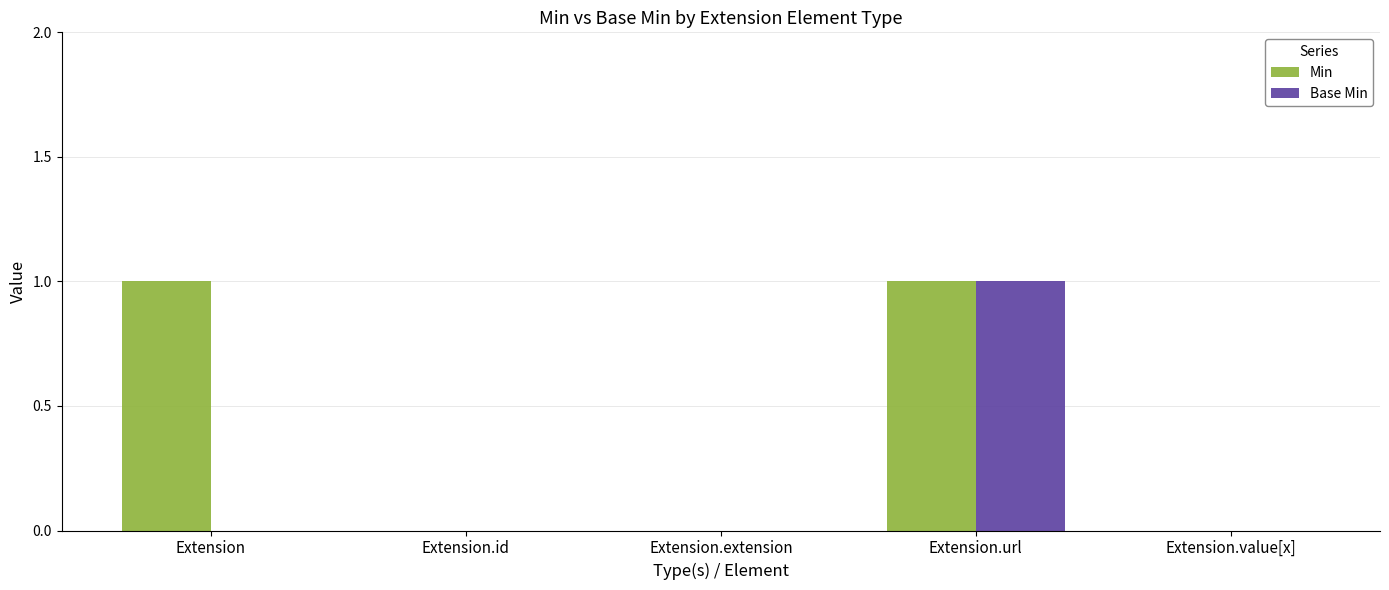

The Base Min series shows 1 at Extension.url. True or false?

True